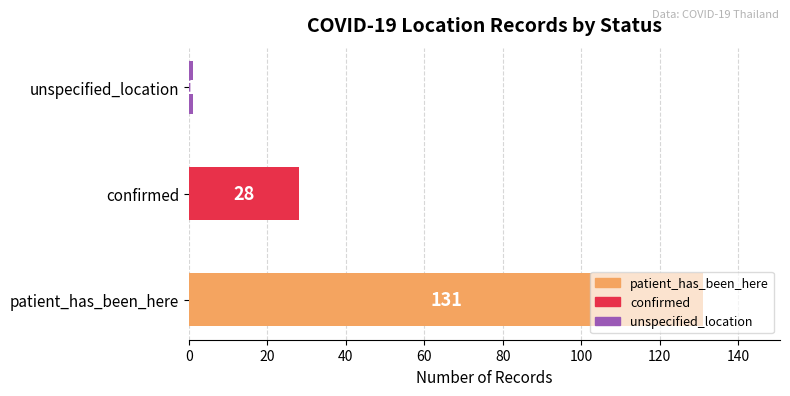

What is the sum of the values at patient_has_been_here and confirmed?

159